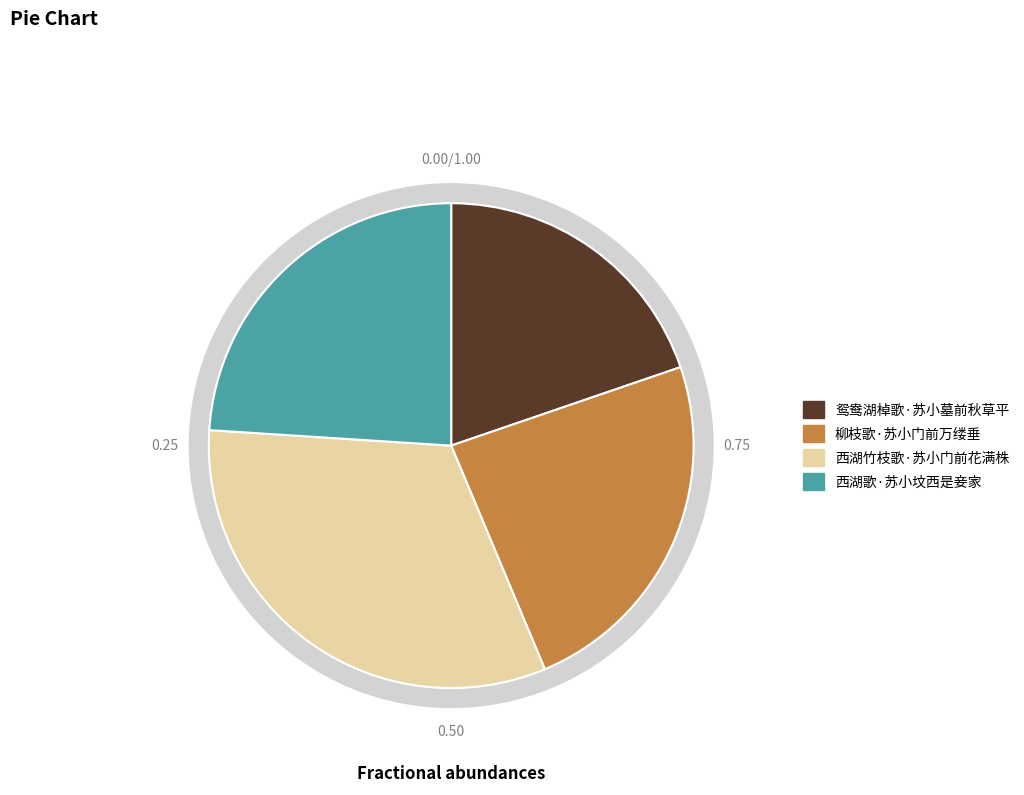

What percentage is the 柳枝歌·苏小门前万缕垂 slice, to the nearest percent?

24%